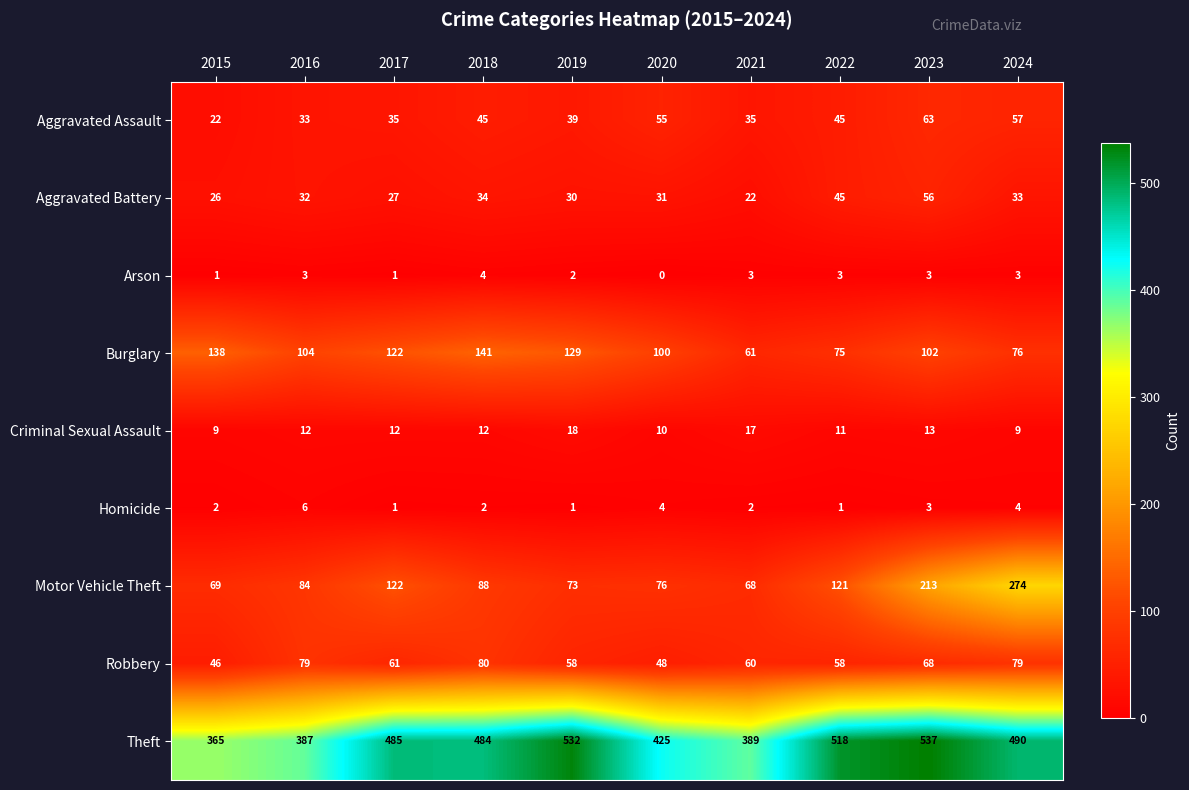

How many data points does each series have?

10